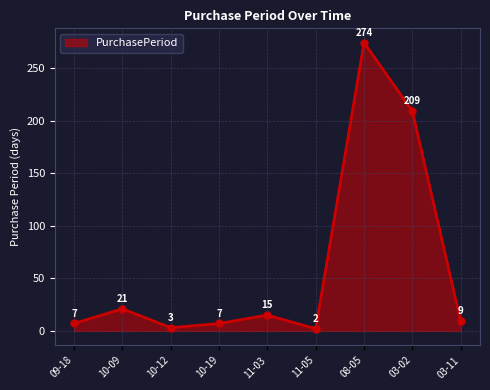

Is it true that the value at 03-11 is 9?

True